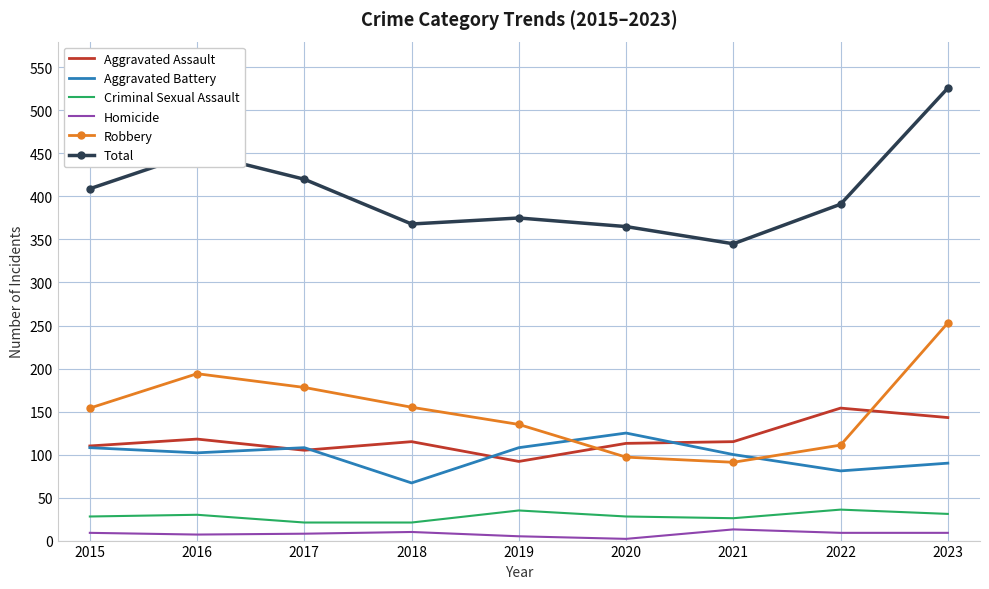

Is the value of Aggravated Assault at 2019 greater than the value of Total at 2019?

No